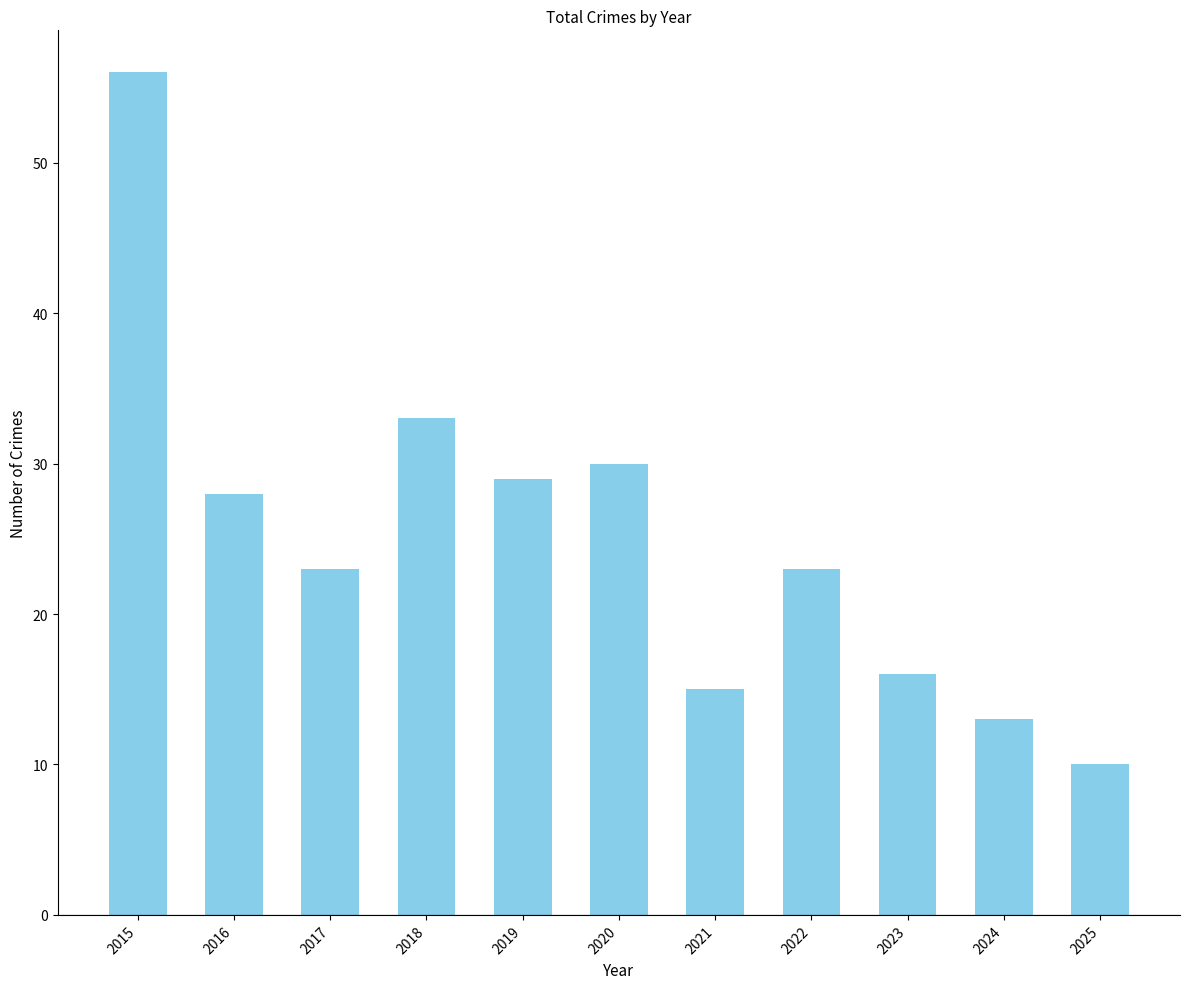

Which label corresponds to the largest value in the chart?

2015